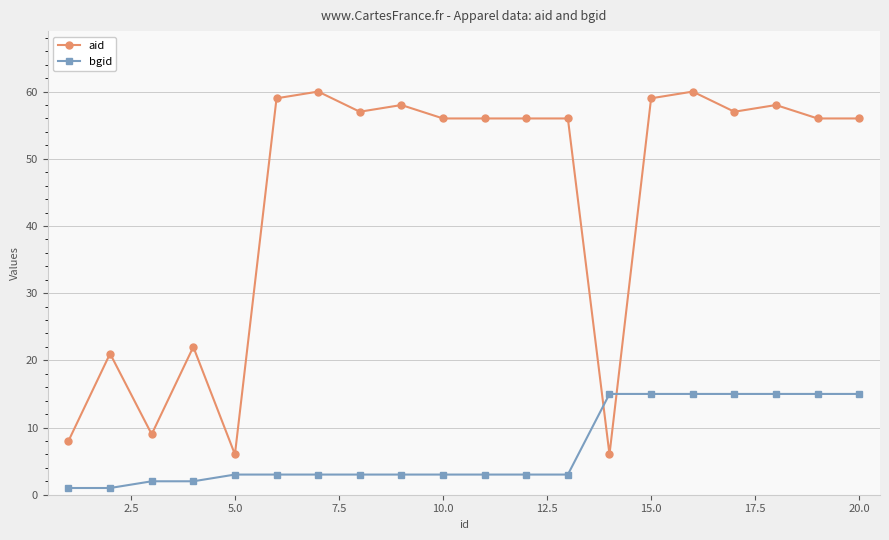

Which series has the widest spread of values?

aid